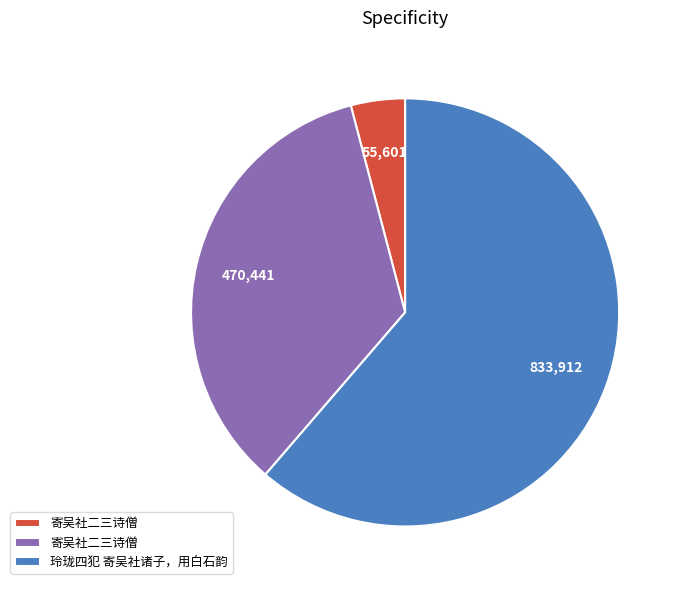

Is there any slice that represents more than half of the pie?

Yes